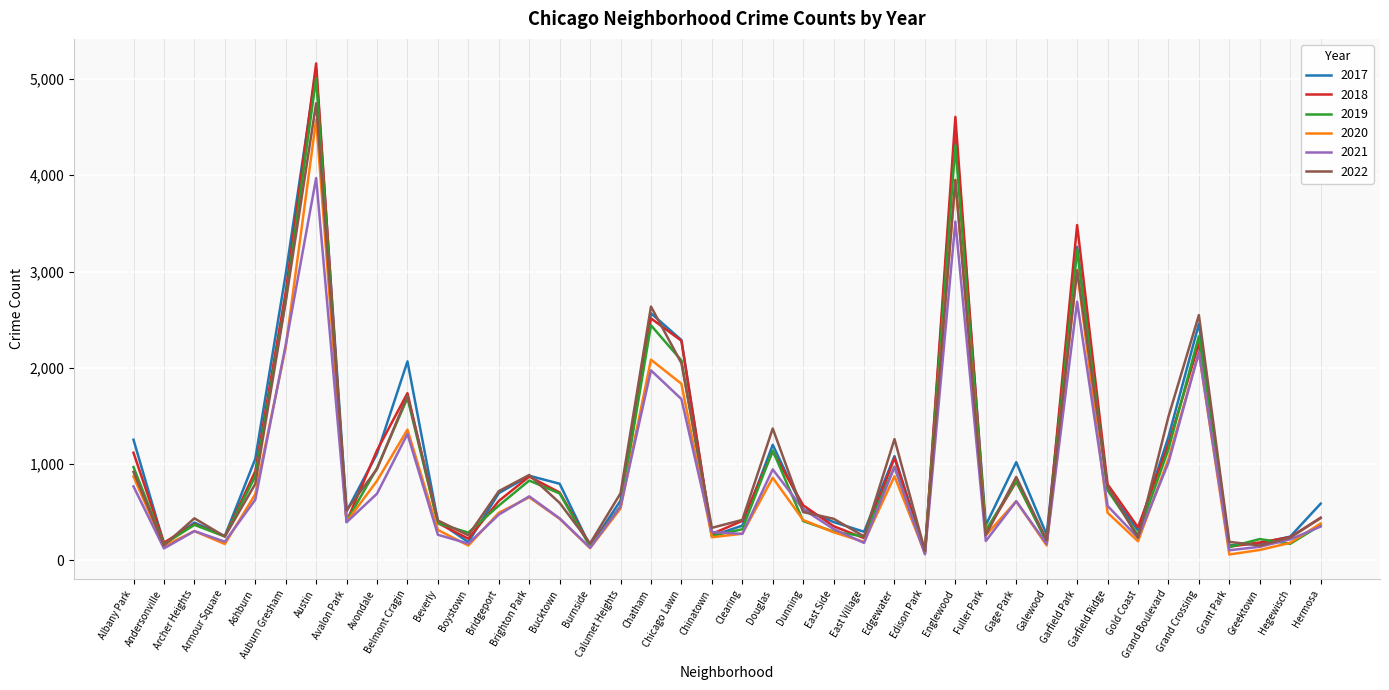

What is the maximum value for 2021?

3971